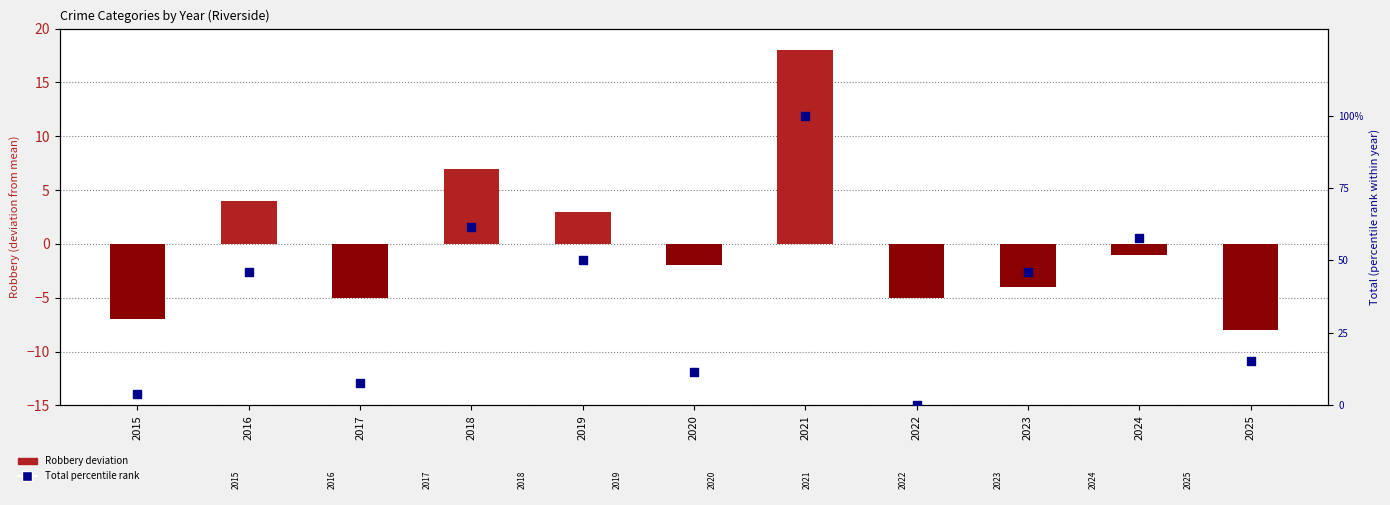

At how many categories does at least one series exceed 34?

6